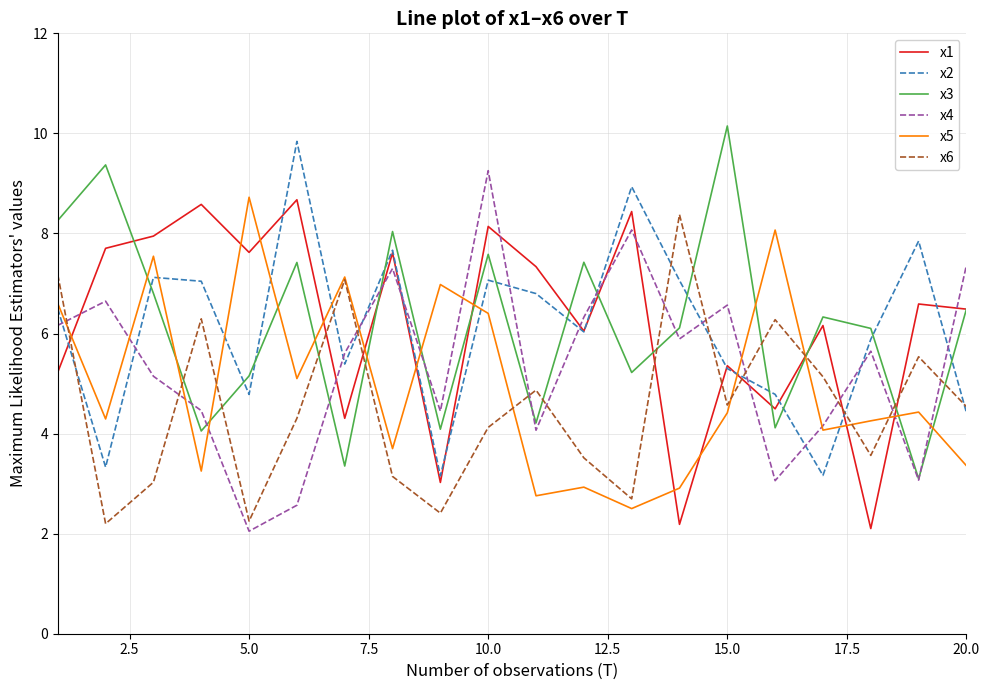

In x6, how many points are lower than both neighbors (excluding endpoints)?

6